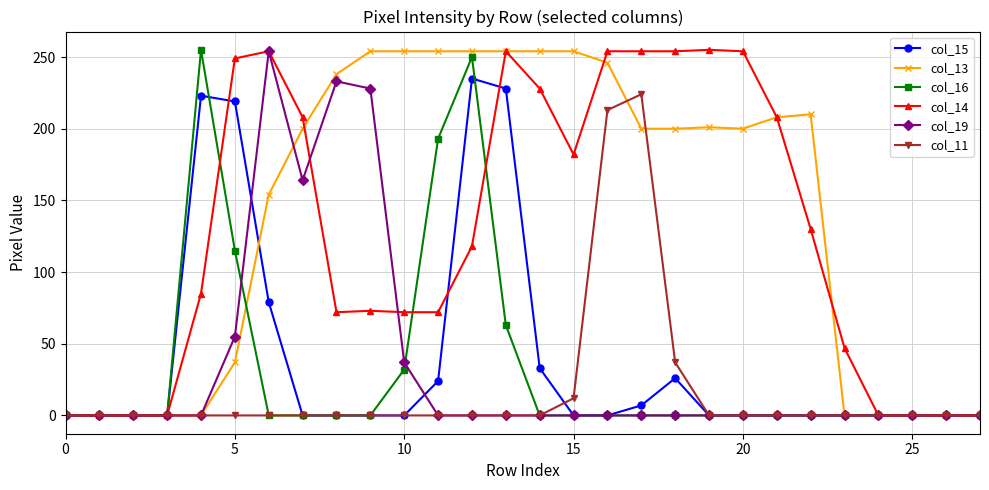

What is the greatest value displayed?

255